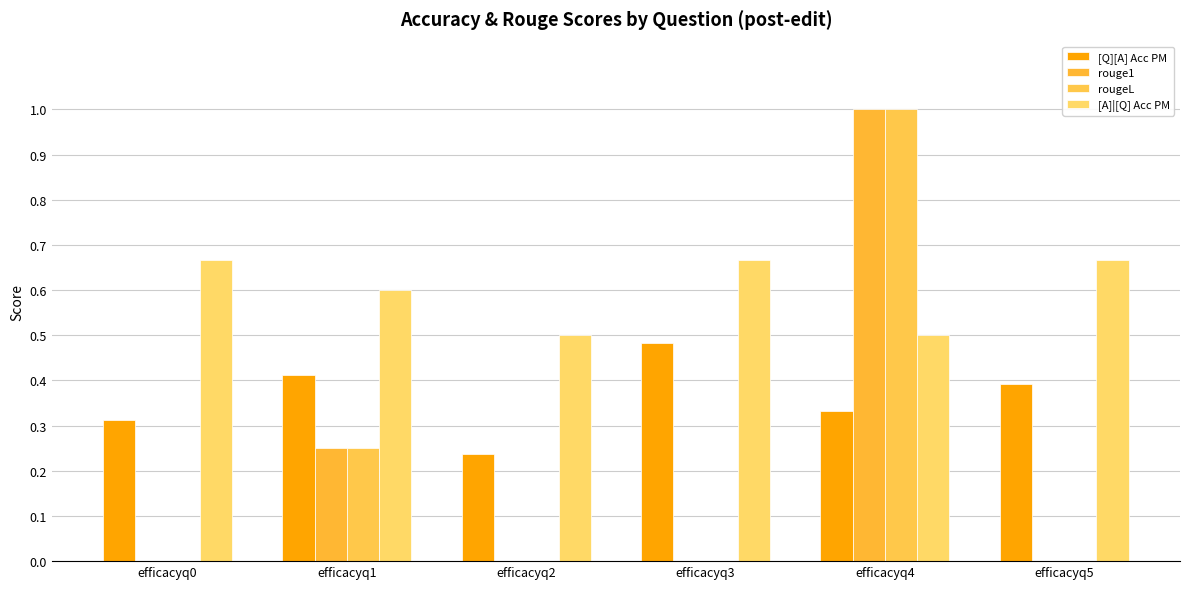

What is the total value across all series at efficacyq1?

1.5